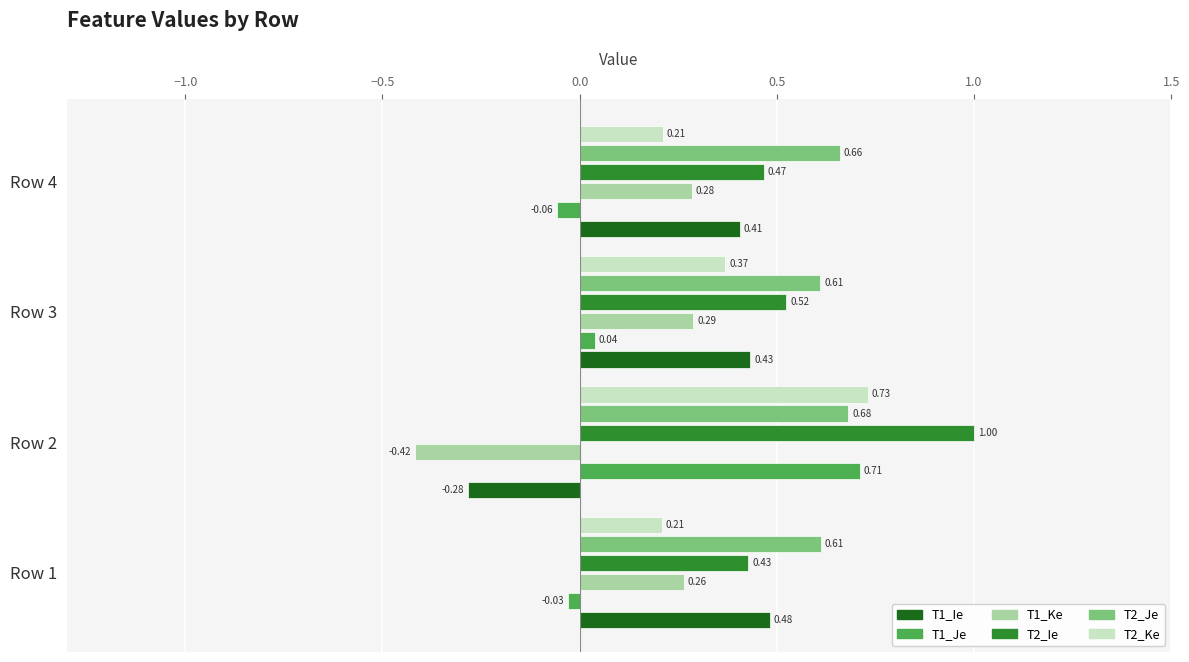

What is the sum of the T2_Ke values at Row 1 and Row 2?

0.9